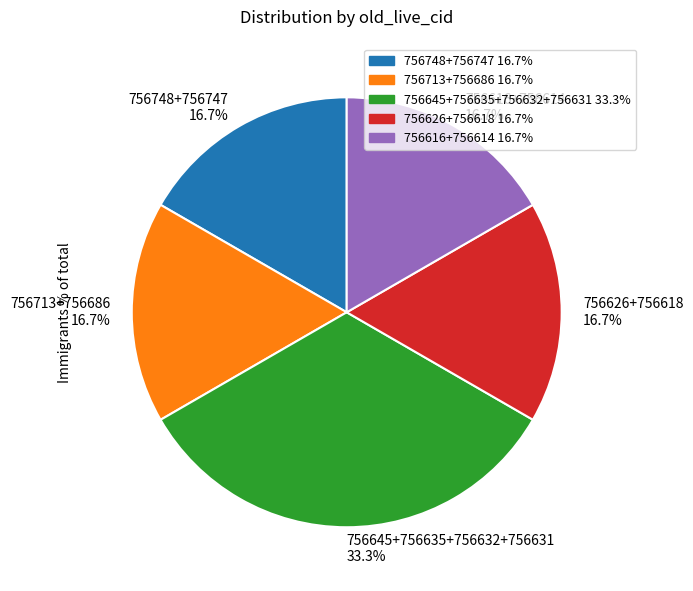

Which category has the biggest portion of the pie?

756645+756635+756632+756631 33.3%